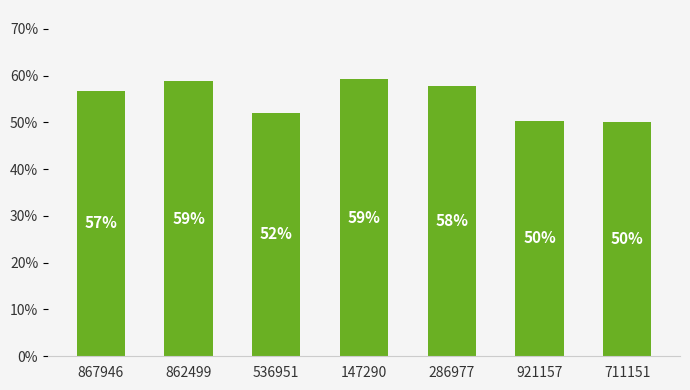

The chart shows a value of 0.5 at 921157. True or false?

True